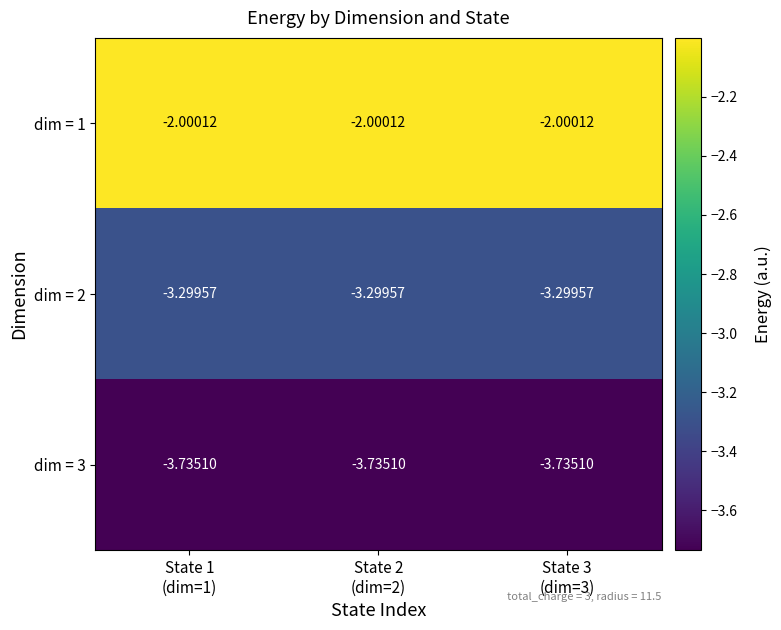

Reading left to right, what are all the values shown in this chart?

dim = 1: State 1
(dim=1)=-2.0	State 2
(dim=2)=-2.0	State 3
(dim=3)=-2.0
dim = 2: State 1
(dim=1)=-3.3	State 2
(dim=2)=-3.3	State 3
(dim=3)=-3.3
dim = 3: State 1
(dim=1)=-3.7	State 2
(dim=2)=-3.7	State 3
(dim=3)=-3.7